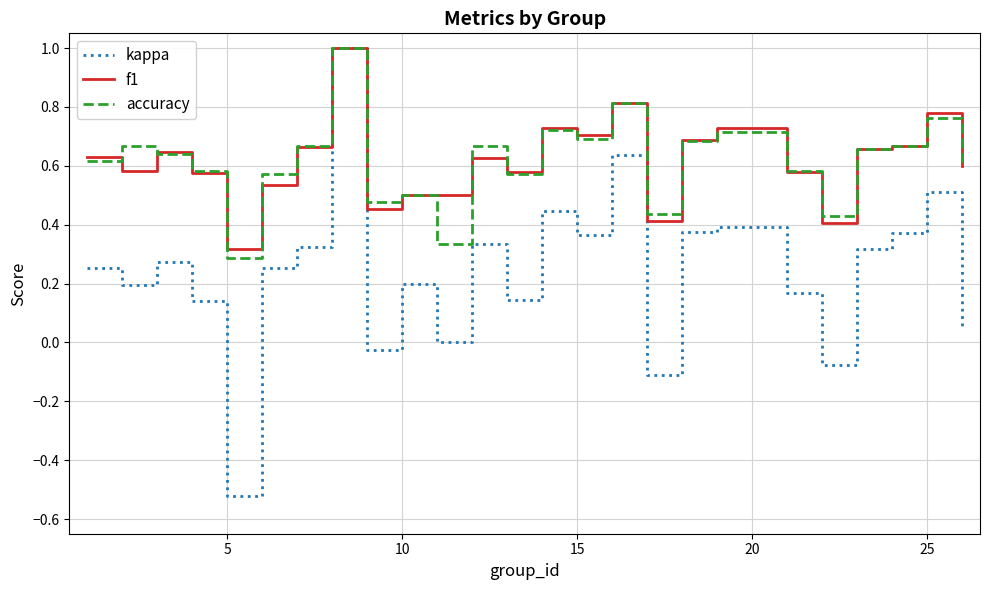

What is the highest value of the f1 series?

1.0